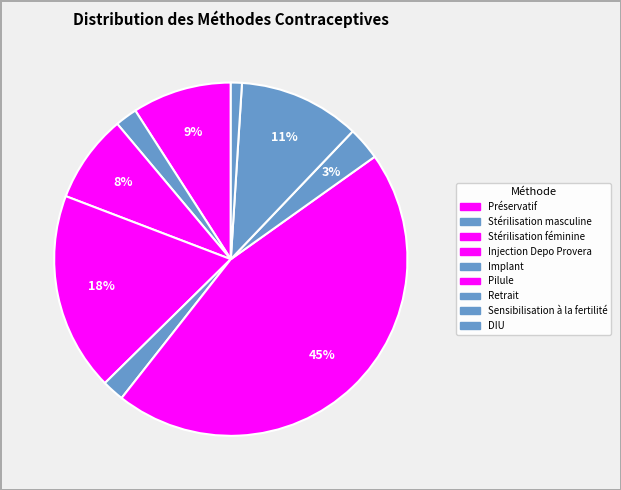

How many segments does this pie chart have?

9